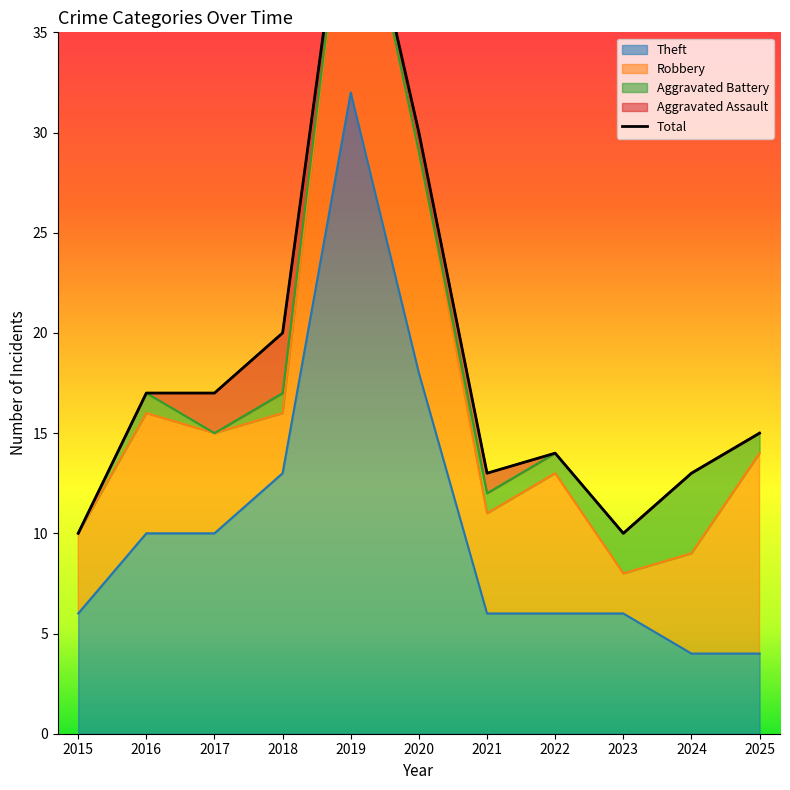

True or false: Theft has a value of 10 at 2016.

True